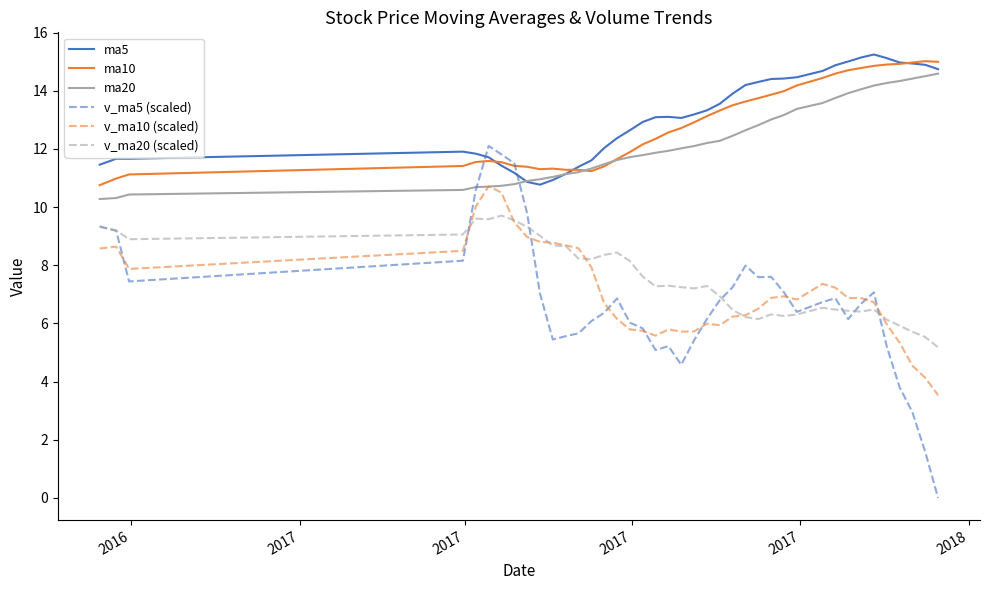

What is the lowest value of the v_ma10 (scaled) series?

3.5